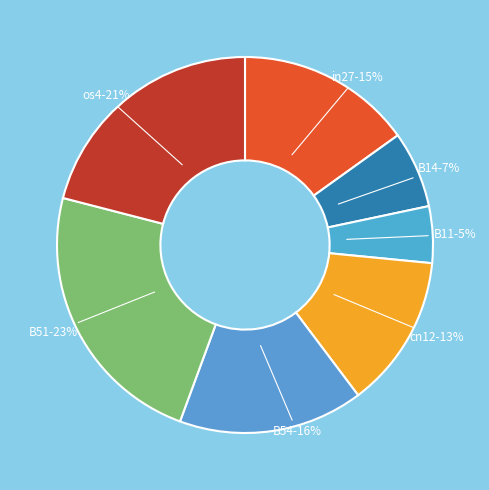

To the nearest percent, what is the average slice percentage?

14%